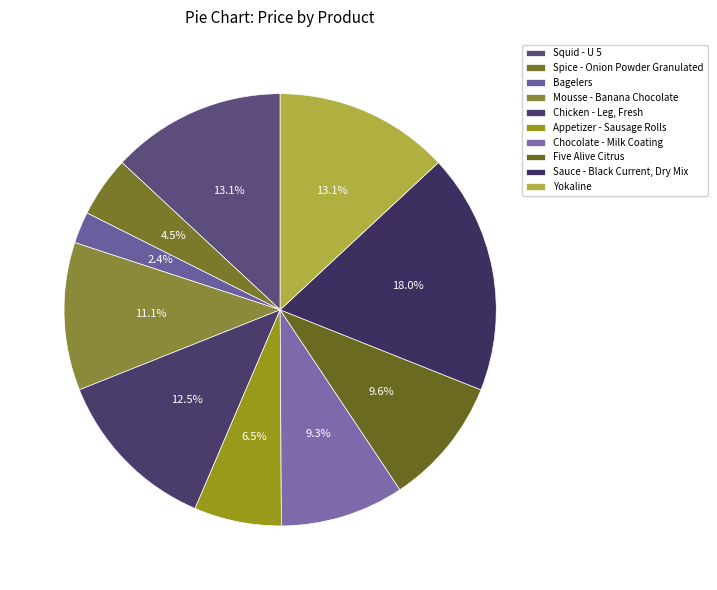

What is the change in value from Spice - Onion Powder Granulated to Yokaline?

+47